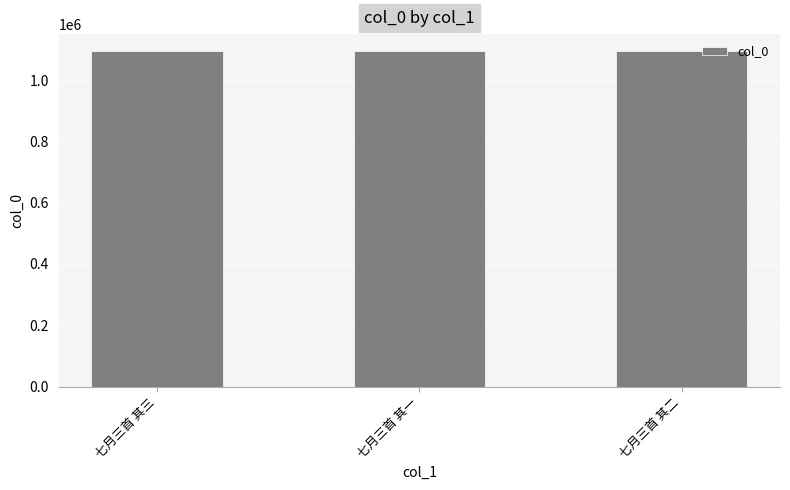

Read the value at 七月三首 其一.

1095236